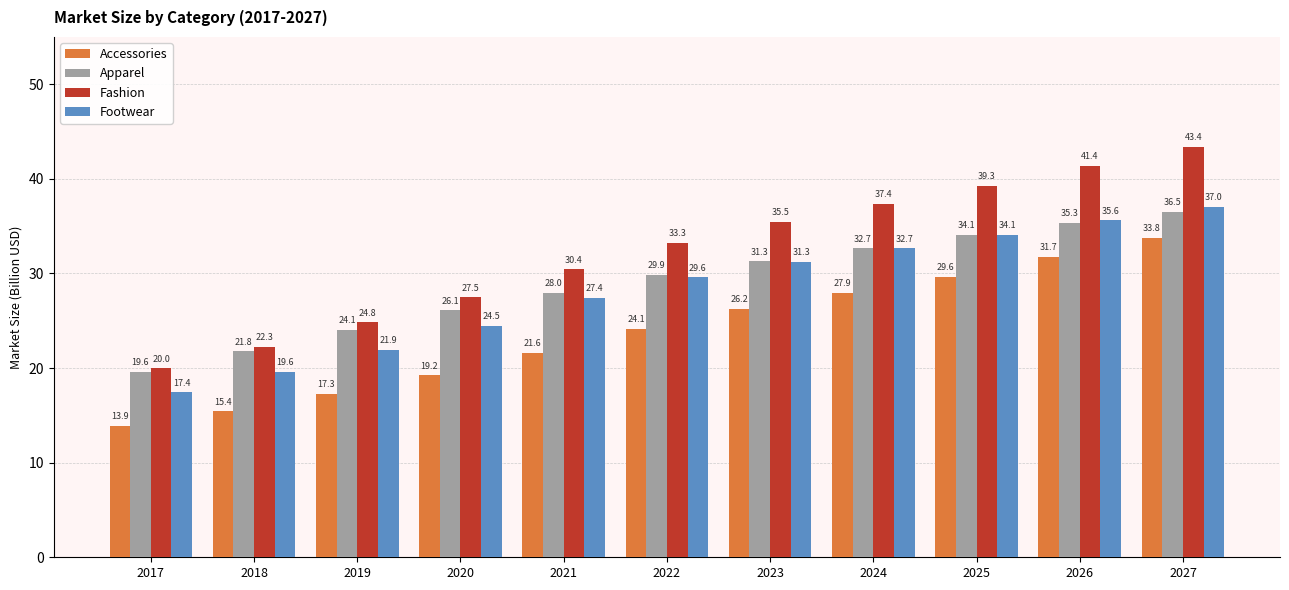

Reading left to right, extract all data points from this chart.

Accessories: 2017=13.9	2018=15.4	2019=17.3	2020=19.2	2021=21.6	2022=24.1	2023=26.2	2024=27.9	2025=29.6	2026=31.7	2027=33.8
Apparel: 2017=19.6	2018=21.8	2019=24.1	2020=26.1	2021=28.0	2022=29.9	2023=31.3	2024=32.7	2025=34.1	2026=35.3	2027=36.5
Fashion: 2017=20.0	2018=22.3	2019=24.8	2020=27.5	2021=30.4	2022=33.3	2023=35.5	2024=37.4	2025=39.3	2026=41.4	2027=43.4
Footwear: 2017=17.4	2018=19.6	2019=21.9	2020=24.5	2021=27.4	2022=29.6	2023=31.3	2024=32.7	2025=34.1	2026=35.6	2027=37.0